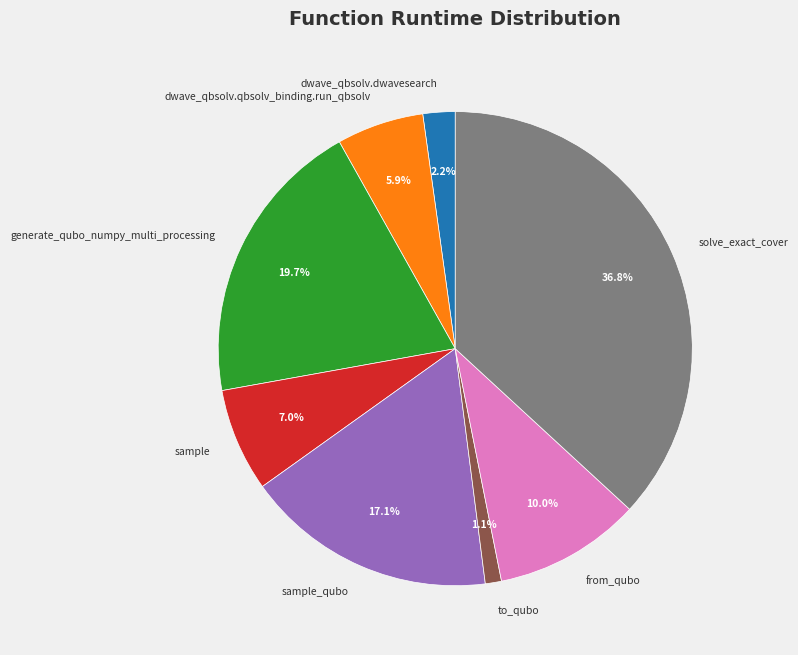

How many slices are in this pie chart?

8